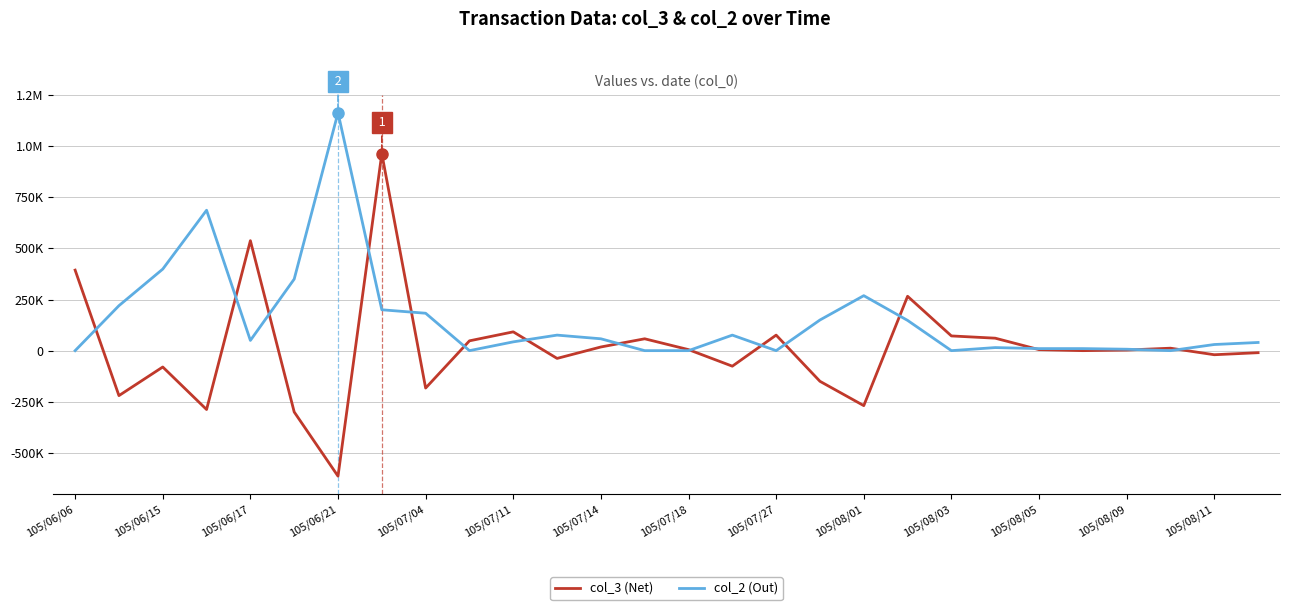

Is this an area chart (filled region under the line)?

No